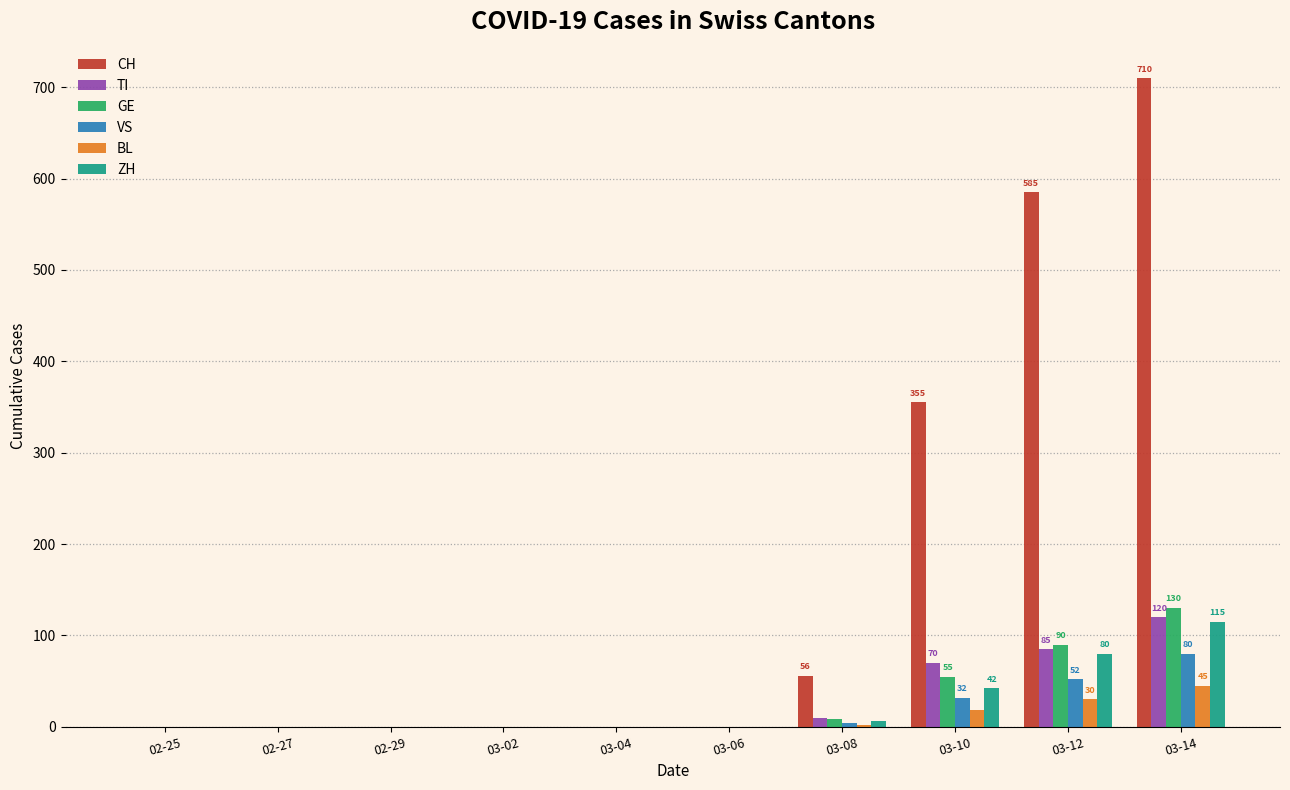

What is the maximum value shown in the chart?

710